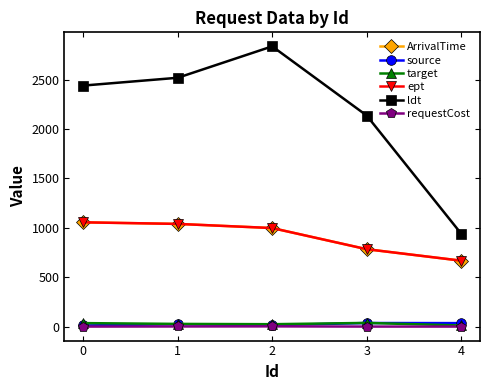

True or false: target has a value of 55 at 0.

False